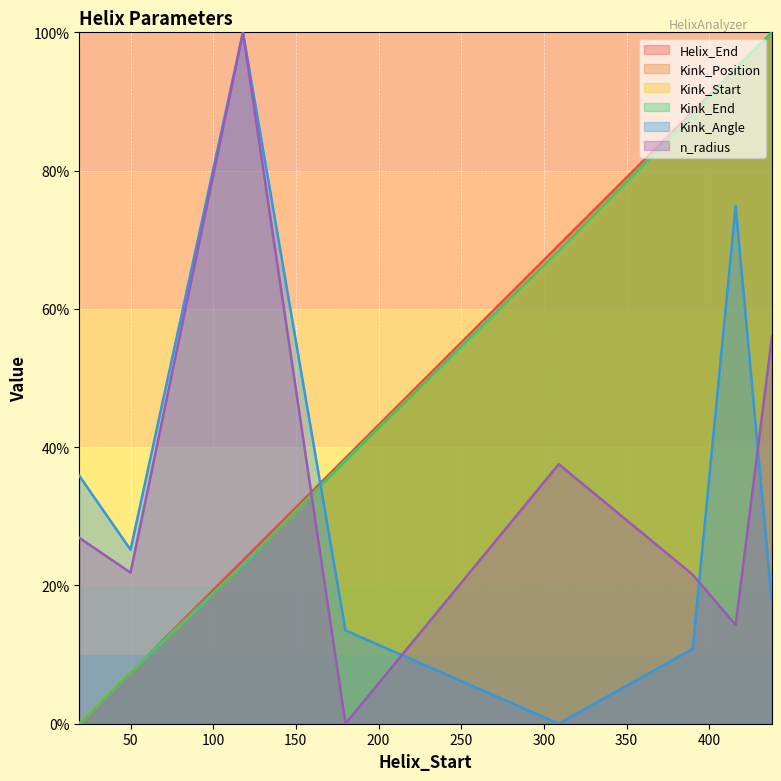

What is the average value of the Kink_Angle series?

34.7